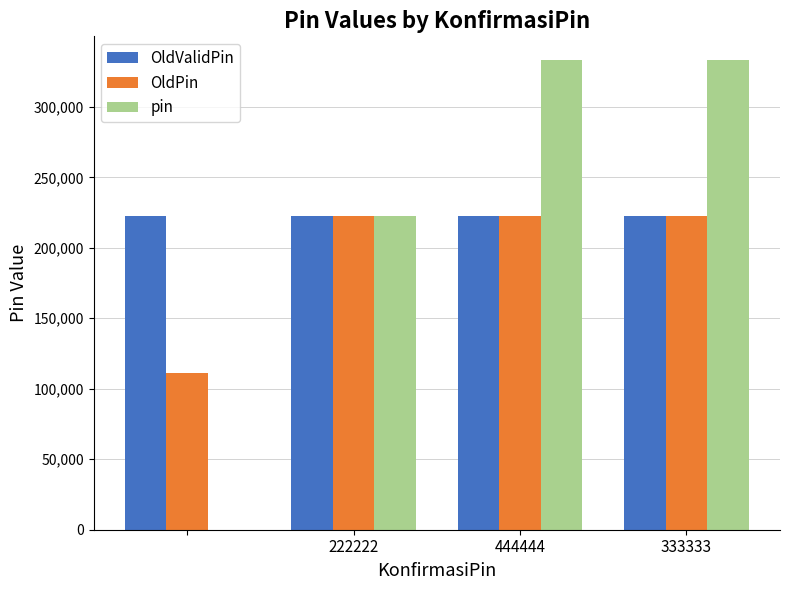

What is the average value of the pin series?

222222